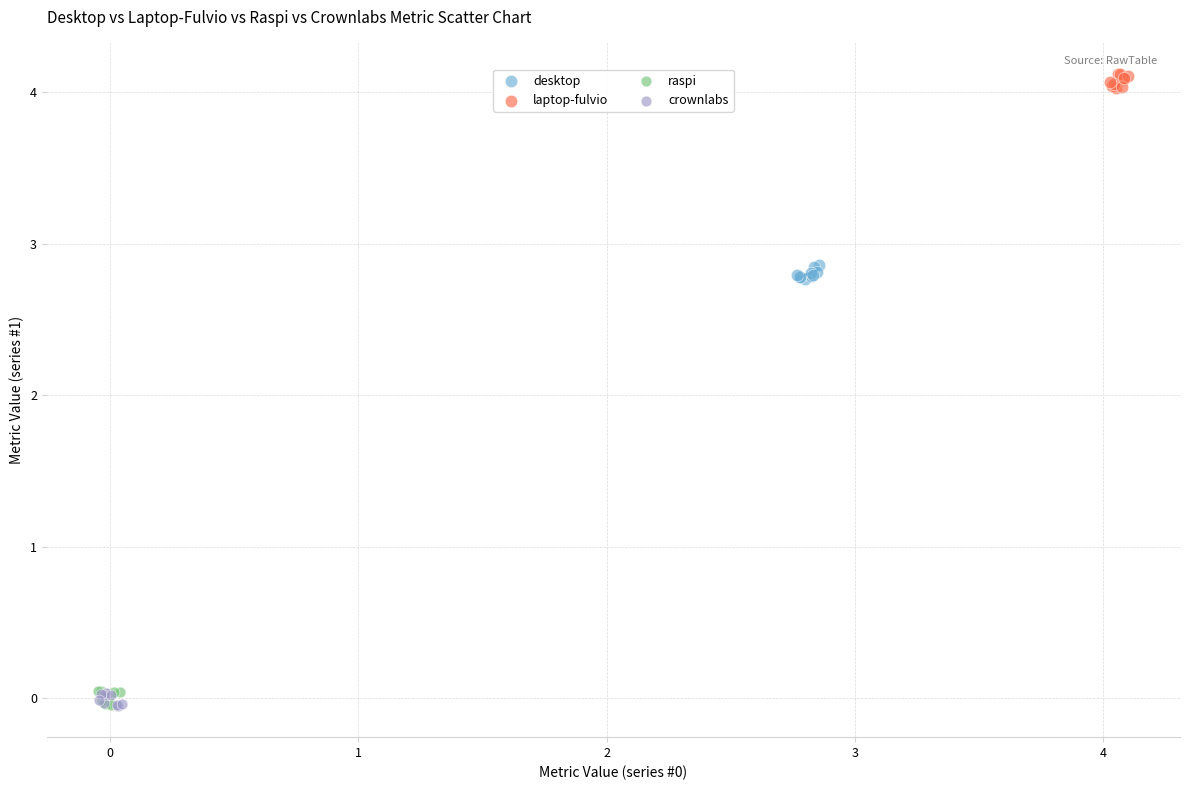

What are all the series names shown in the legend?

desktop, laptop-fulvio, raspi, crownlabs